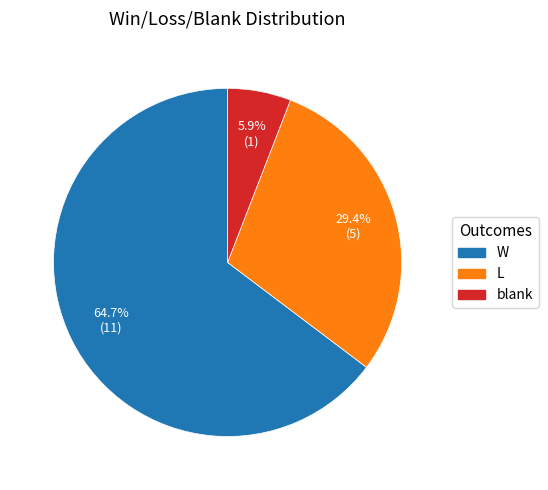

Is there a majority slice in this chart?

Yes